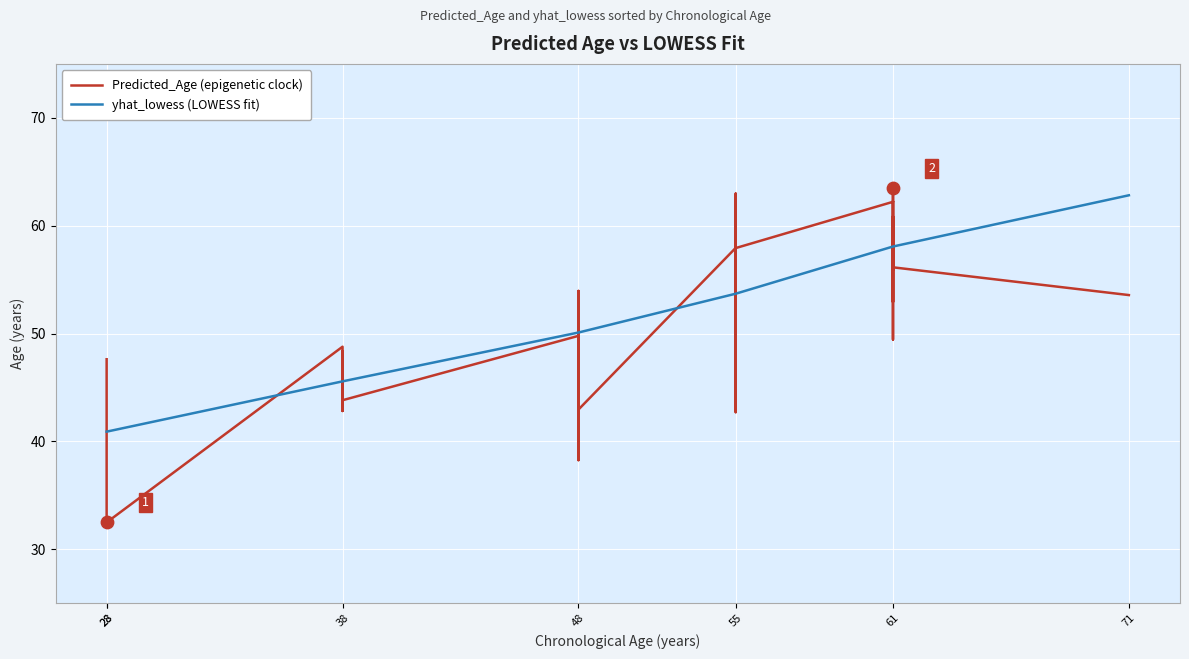

Which series contains the highest Y value?

Predicted_Age (epigenetic clock)